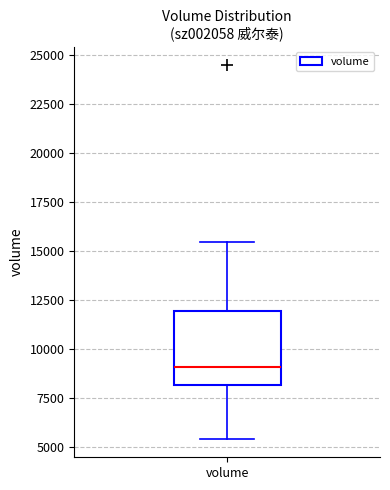

Where is the upper edge of the box for volume on the y-axis? The values are not printed on the chart, so give them approximately, as read against the axis.

12000